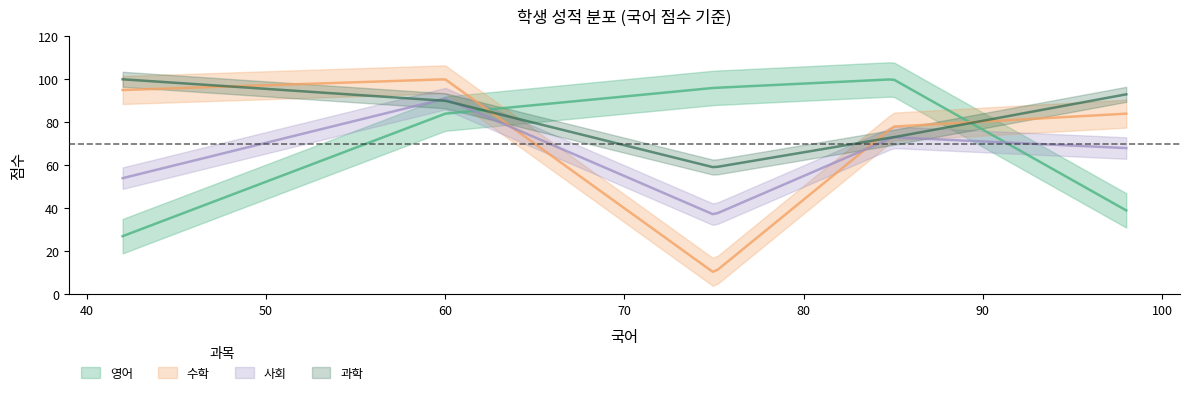

Which label corresponds to the smallest value in the chart?

75